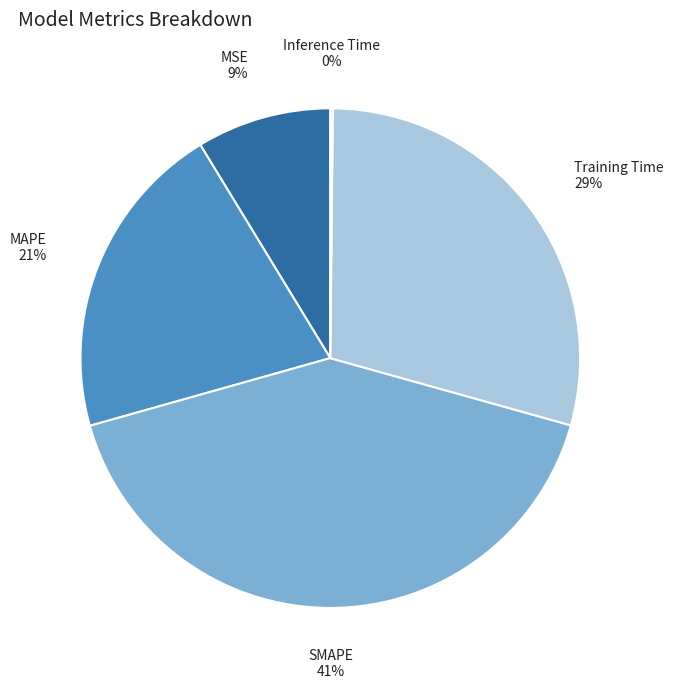

To the nearest percent, what is the average slice percentage?

20%